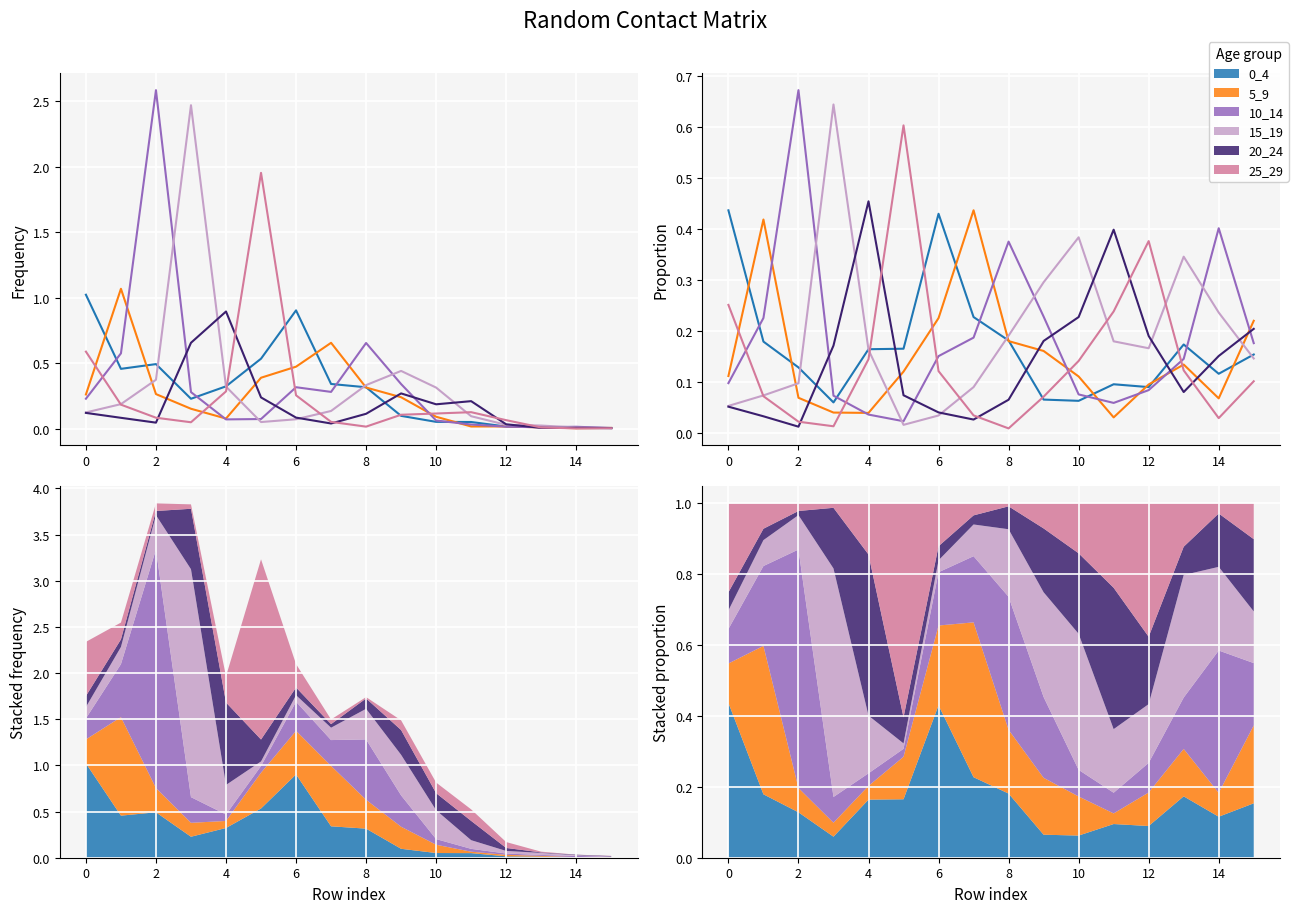

Does the chart display data point markers on the line(s)?

No